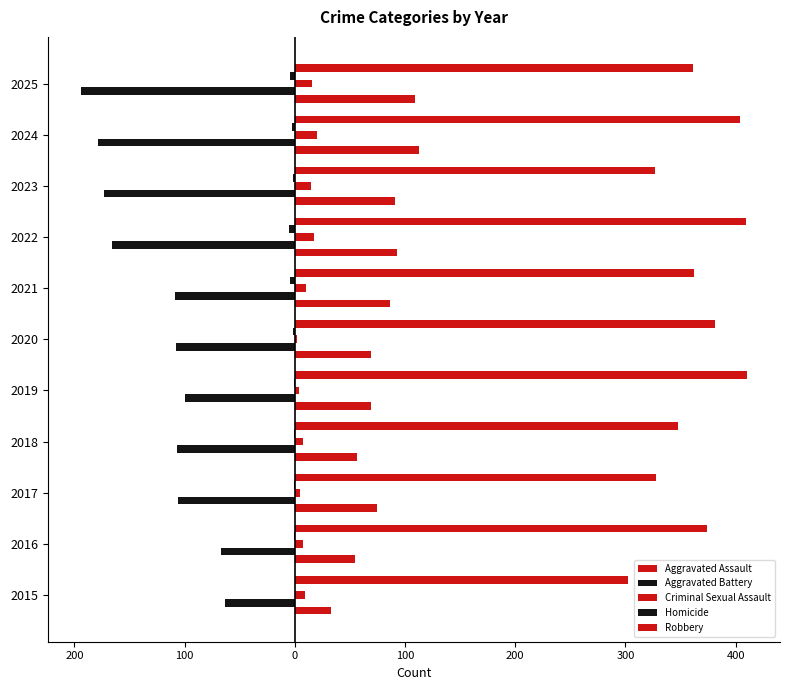

What are all the series names shown in the legend?

Aggravated Assault, Aggravated Battery, Criminal Sexual Assault, Homicide, Robbery